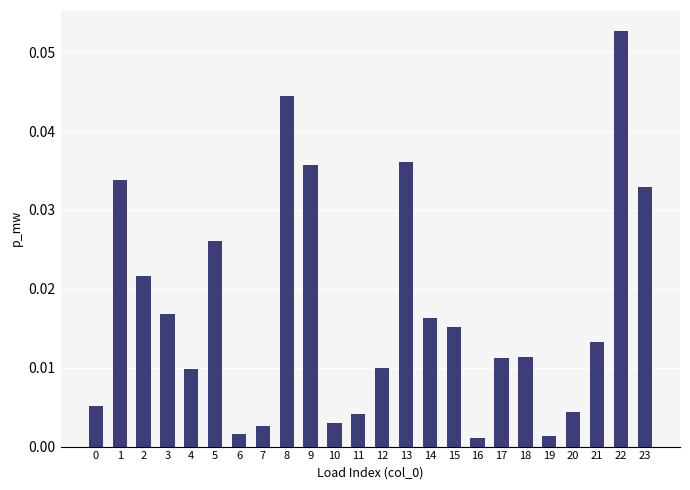

At which category does the chart reach its peak across all series?

22